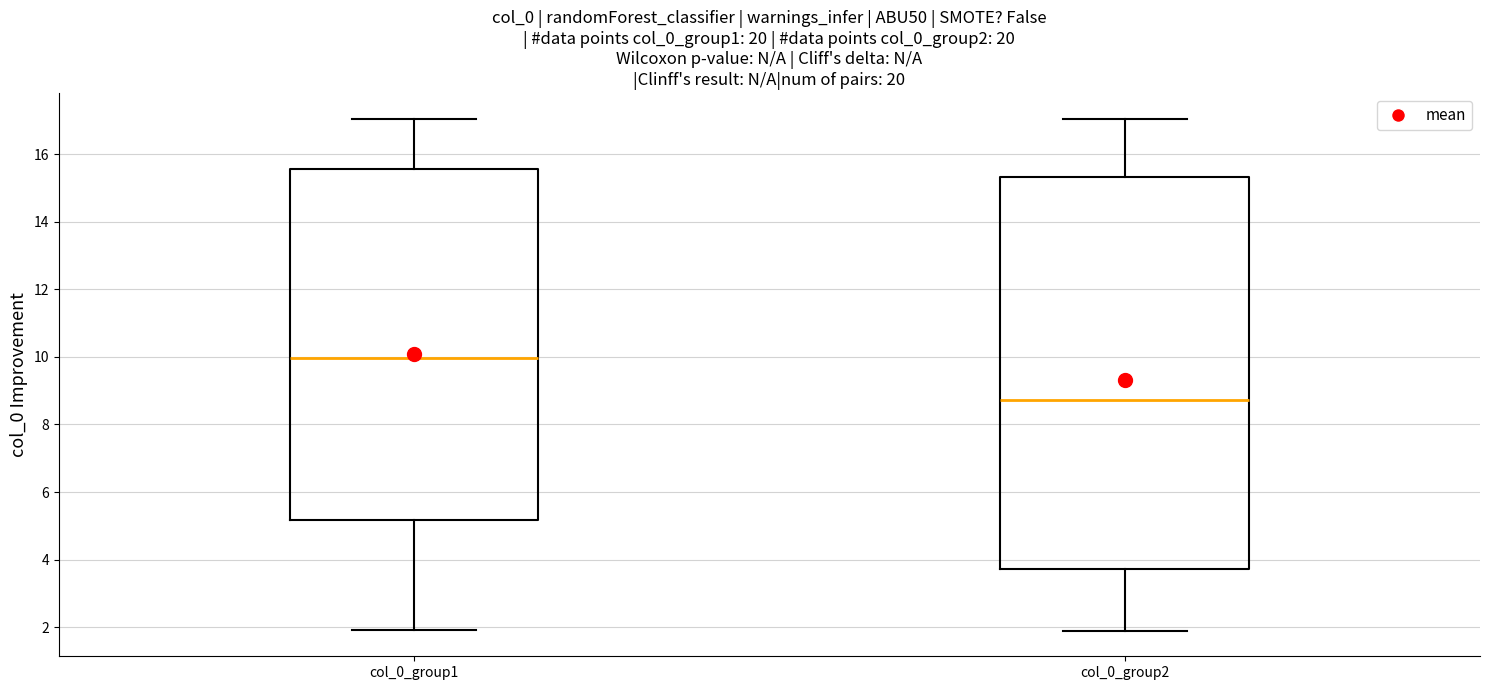

Reading left to right, read every box against the y-axis: the position of its median line, the range the box covers, and the ends of its whiskers. The values are not printed on the chart, so give them approximately, as read against the axis.

col_0_group1: median 10.0, box 5.2 to 15.6, whiskers 2.0 to 17.0
col_0_group2: median 8.8, box 3.8 to 15.4, whiskers 1.8 to 17.0